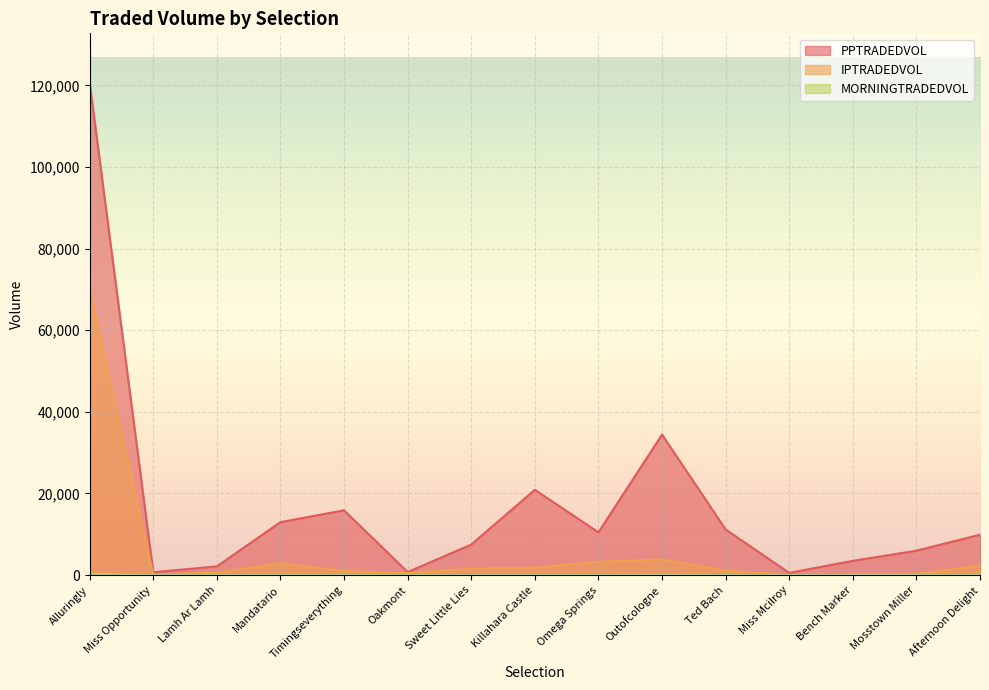

The value of MORNINGTRADEDVOL at Outofcologne is 197.4. True or false?

False